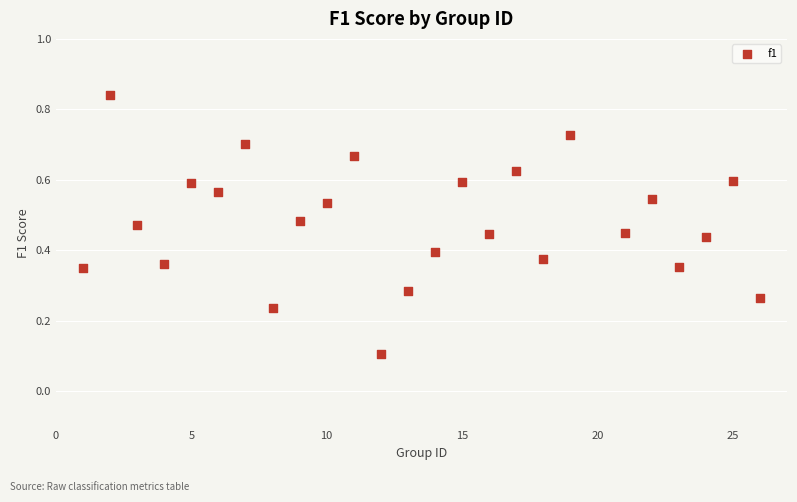

What is the range of X values (max minus min)?

25.0